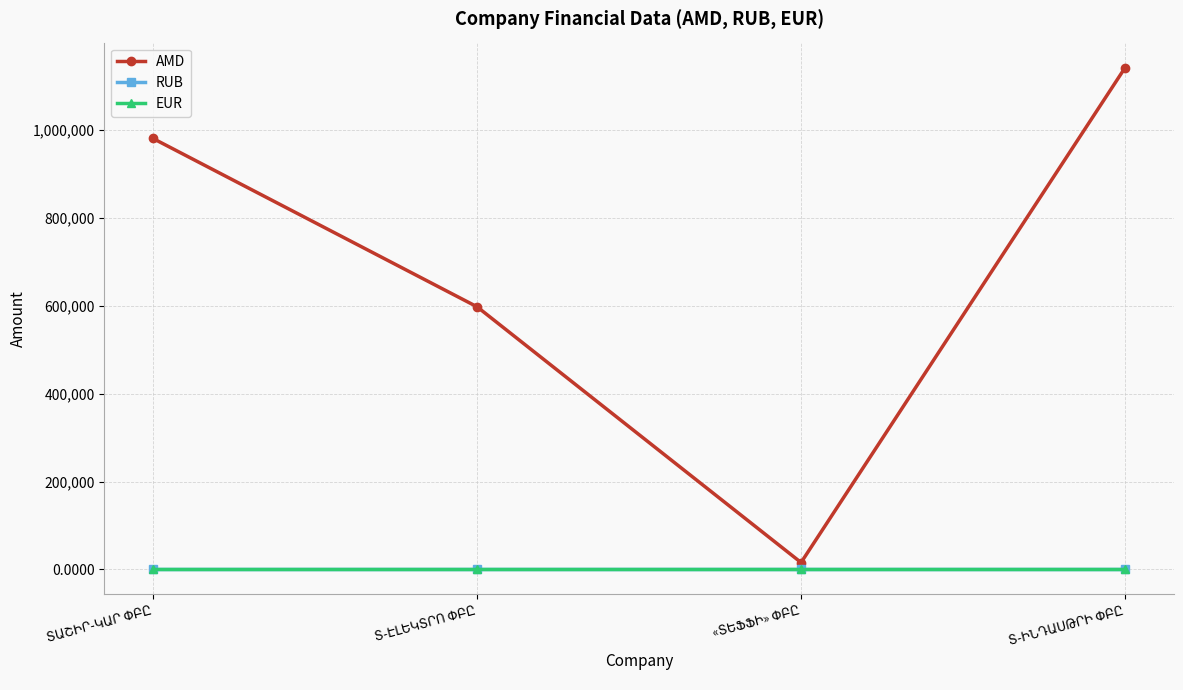

Which series has the widest spread of values?

AMD